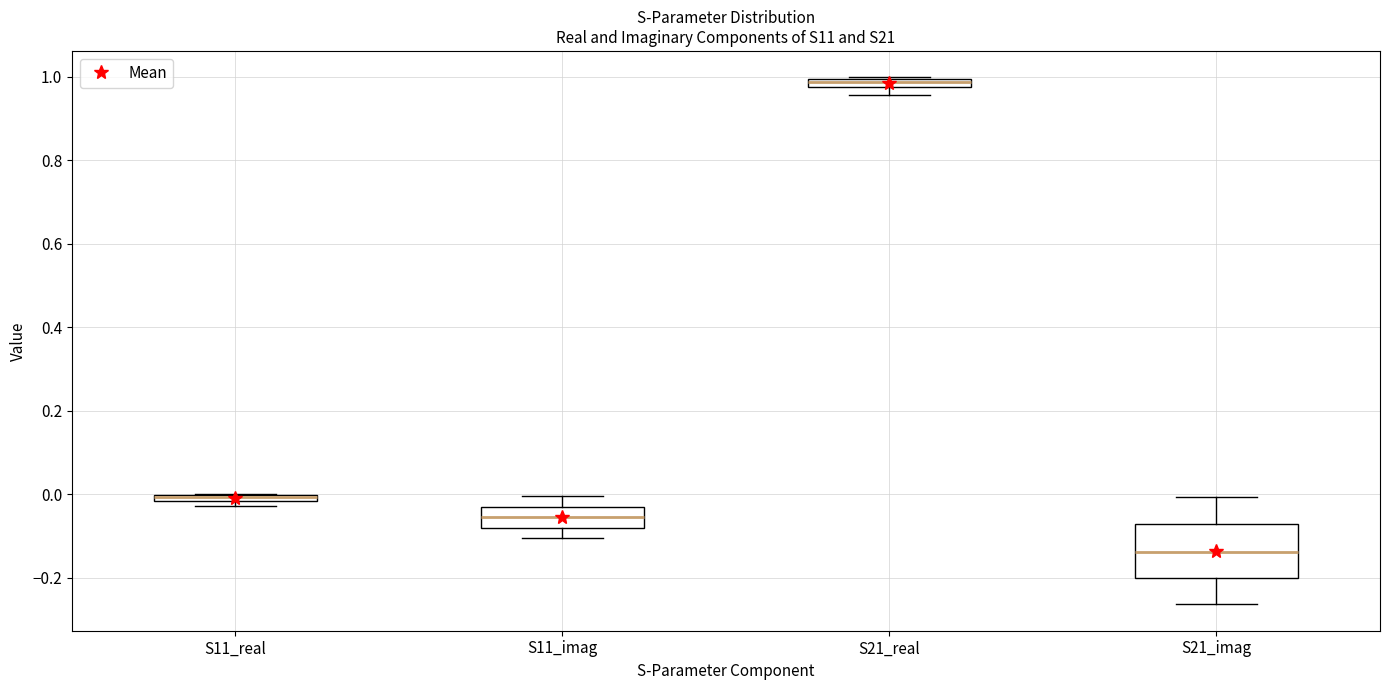

Where is the lower edge of the box for S21_real on the y-axis? The values are not printed on the chart, so give them approximately, as read against the axis.

0.98